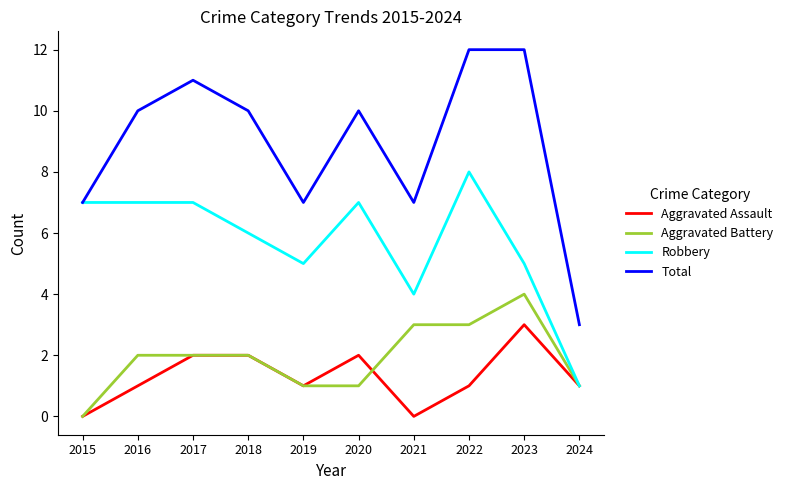

True or false: Aggravated Assault has a value of 2 at 2018.

True